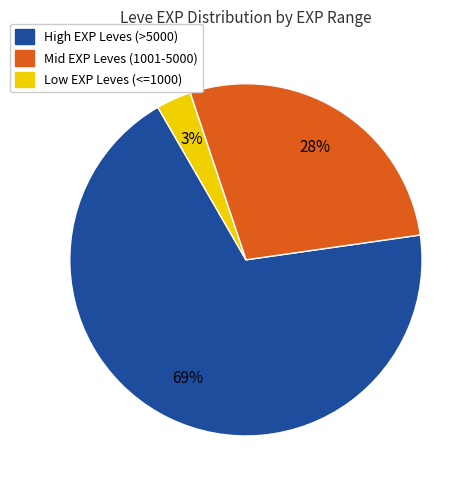

To the nearest percent, what is the average slice percentage?

33%